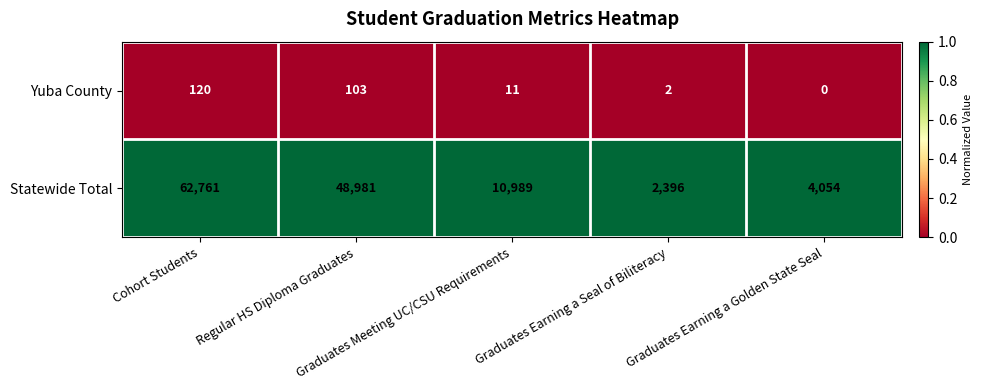

At how many categories does at least one series exceed 3631?

4